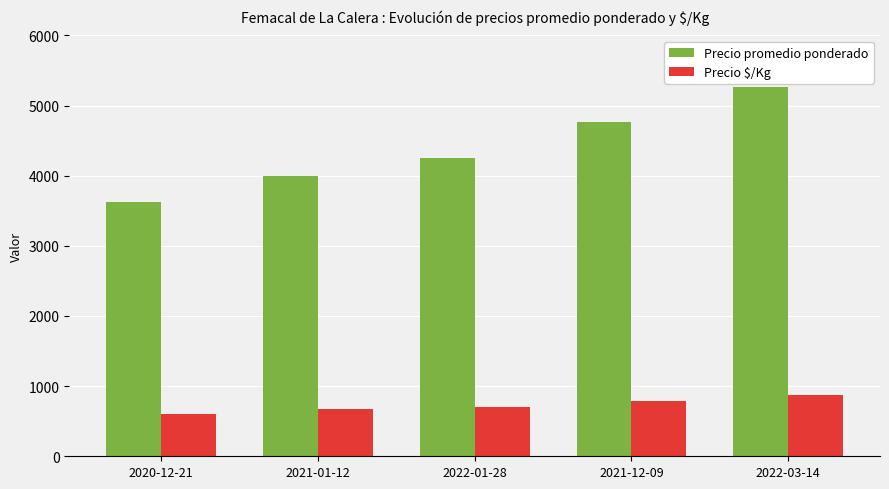

How many data points in Precio promedio ponderado are less than 4250?

2